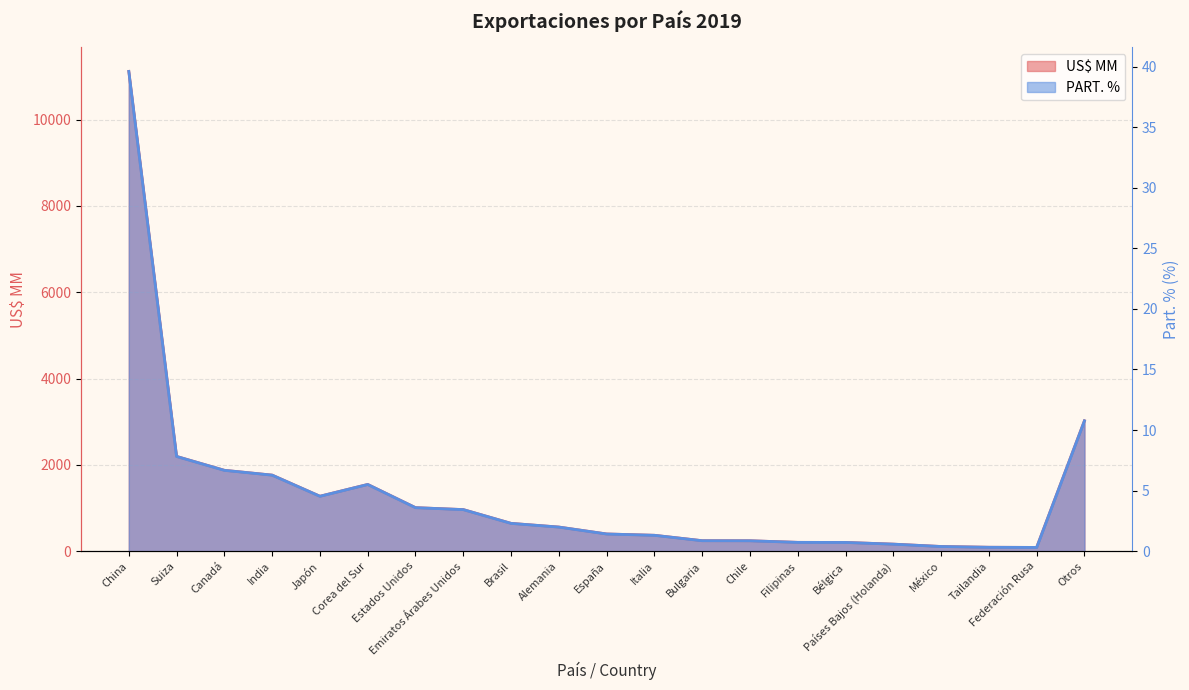

What is the difference between the maximum and minimum values in the US$ MM series?

11031.6